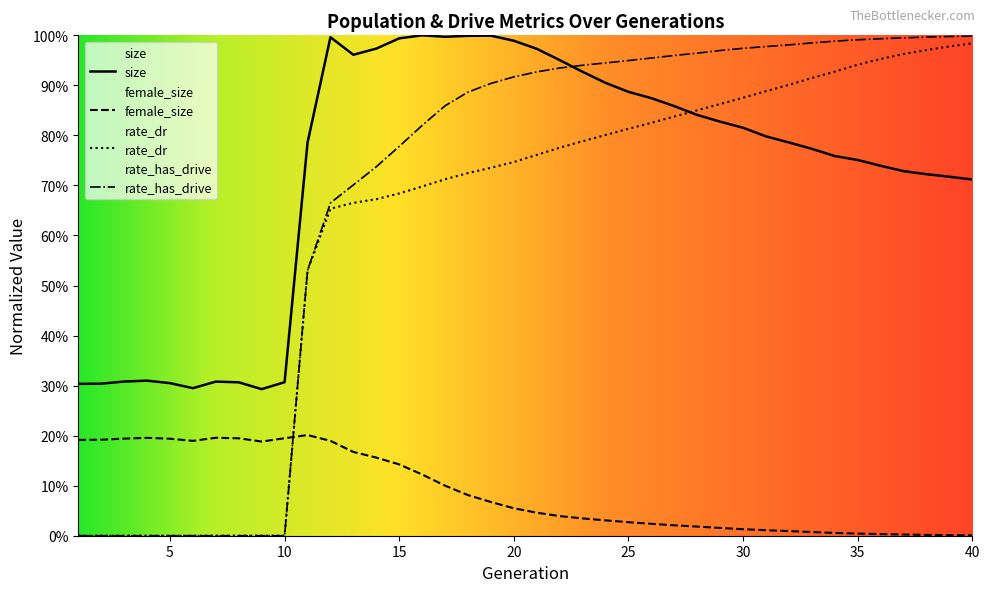

Is it true that rate_dr equals 1.3 at 31?

False